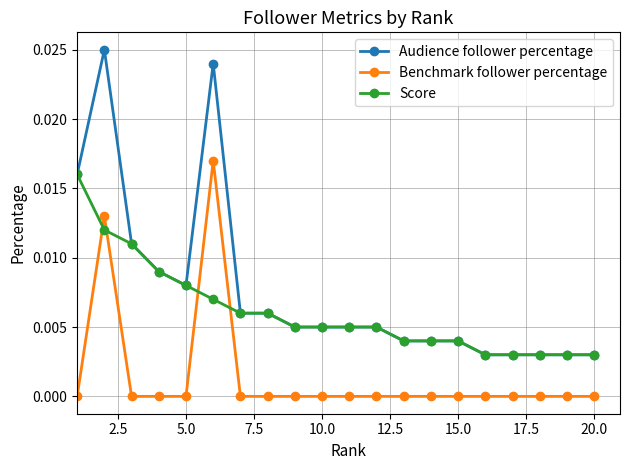

True or false: Benchmark follower percentage and Score intersect in this chart.

True